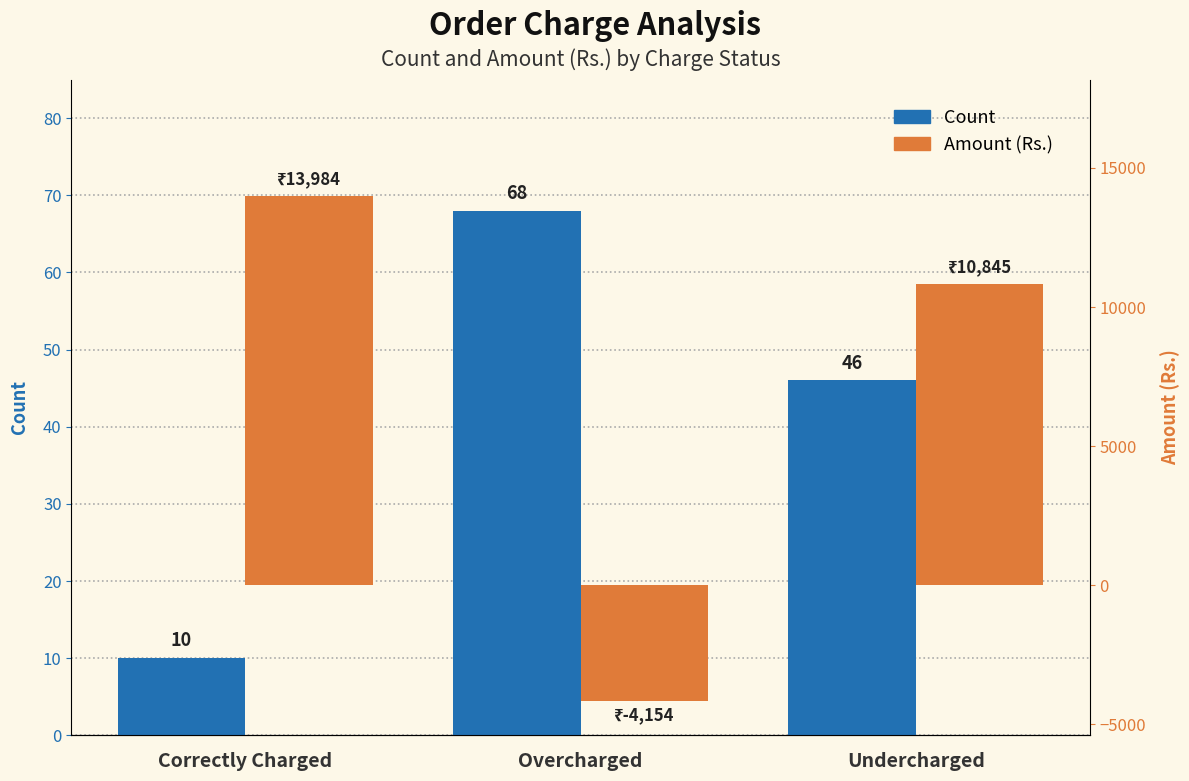

What is the label of the 1st bar from the left?

Correctly Charged